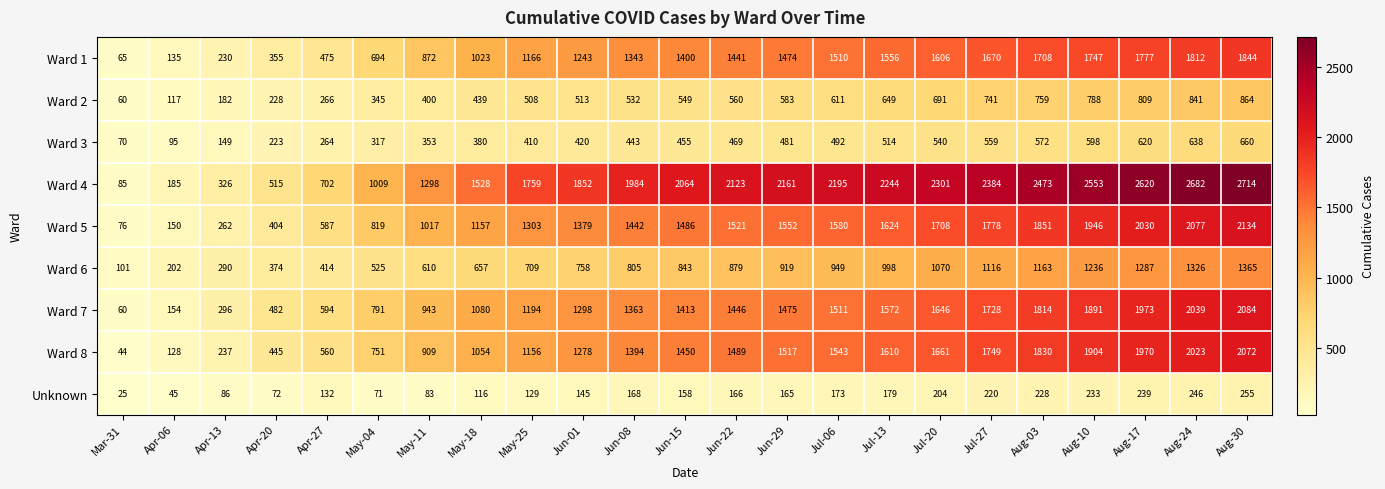

At which category does the chart reach its peak across all series?

Aug-30